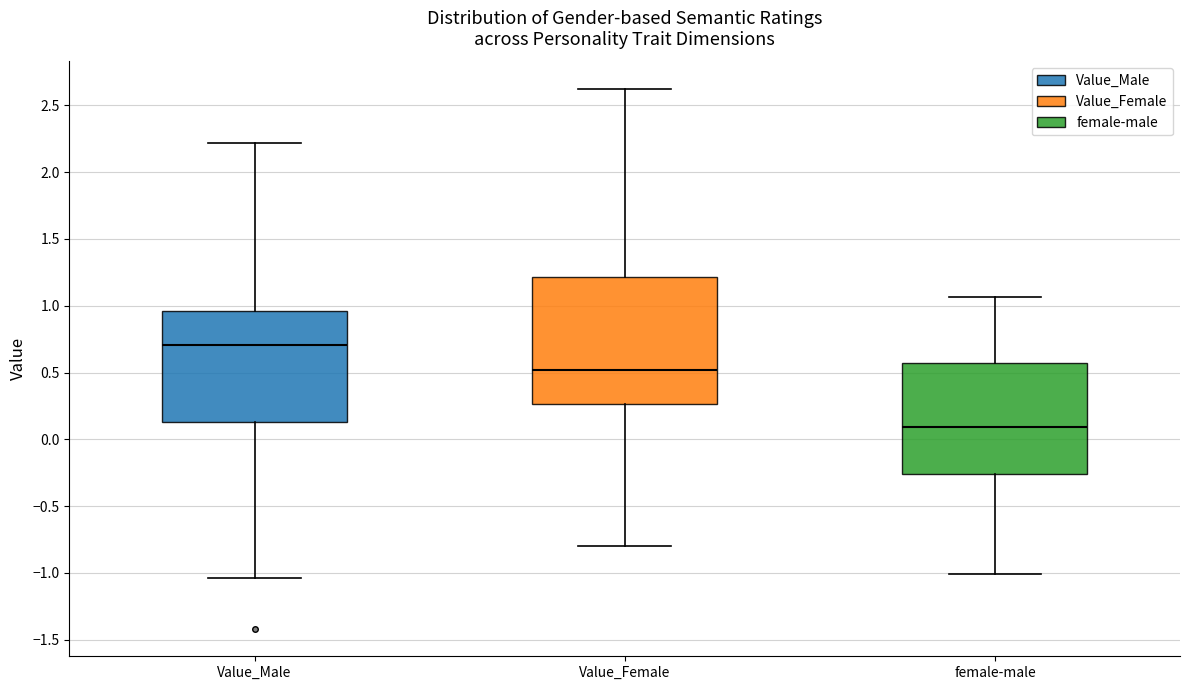

Reading left to right, transcribe this box plot: for each box, give where its median line is, the range the box spans, and where its two whiskers end, as read against the y-axis. The values are not printed on the chart, so give them approximately, as read against the axis.

Value_Male: median 0.70, box 0.15 to 0.95, whiskers -1.05 to 2.20
Value_Female: median 0.50, box 0.25 to 1.20, whiskers -0.80 to 2.65
female-male: median 0.10, box -0.25 to 0.55, whiskers -1.00 to 1.05